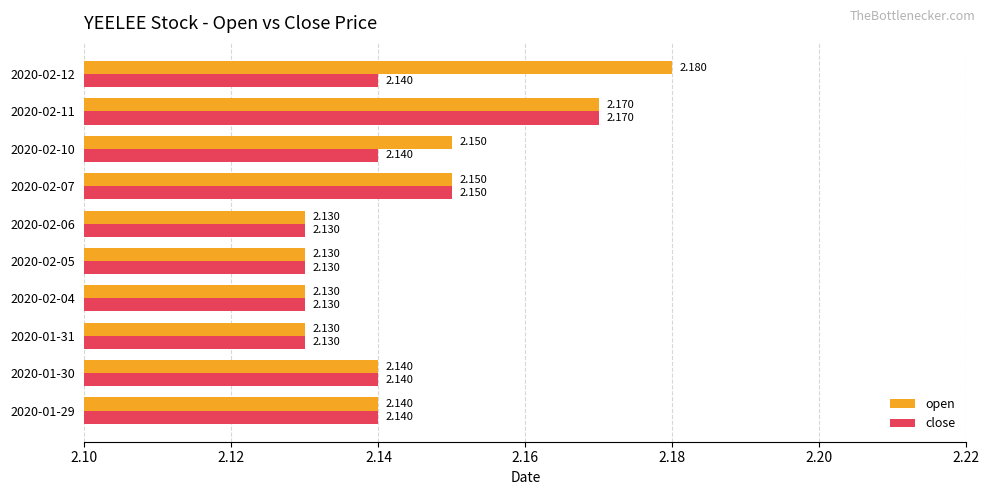

Which series has the largest total across all categories?

open